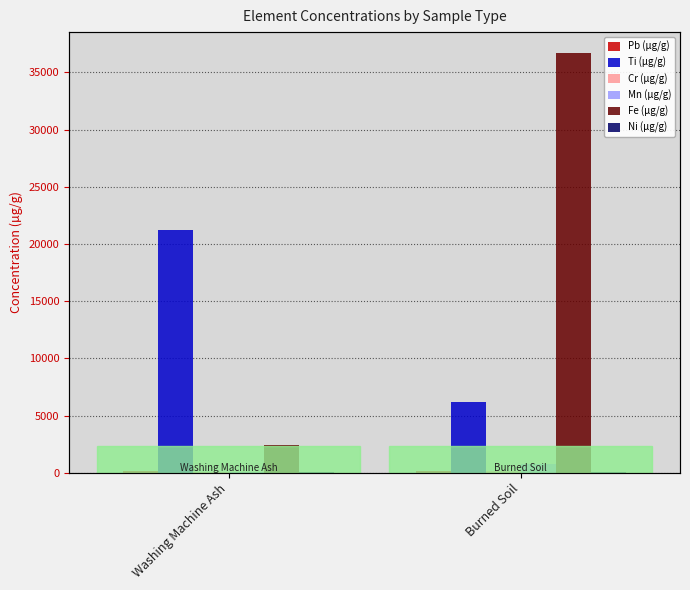

What is the difference between the maximum and minimum values in the Cr (µg/g) series?

68.3